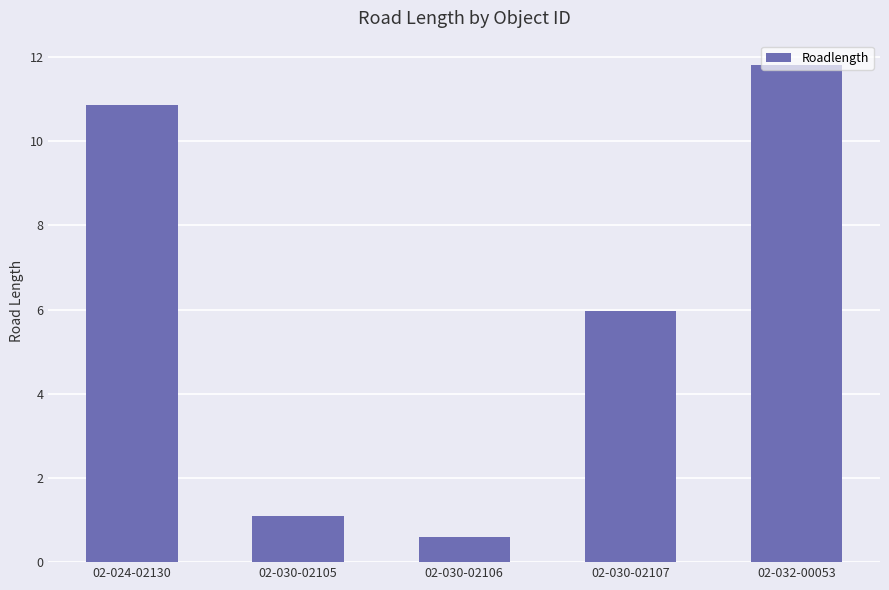

What is the maximum value shown in the chart?

11.8